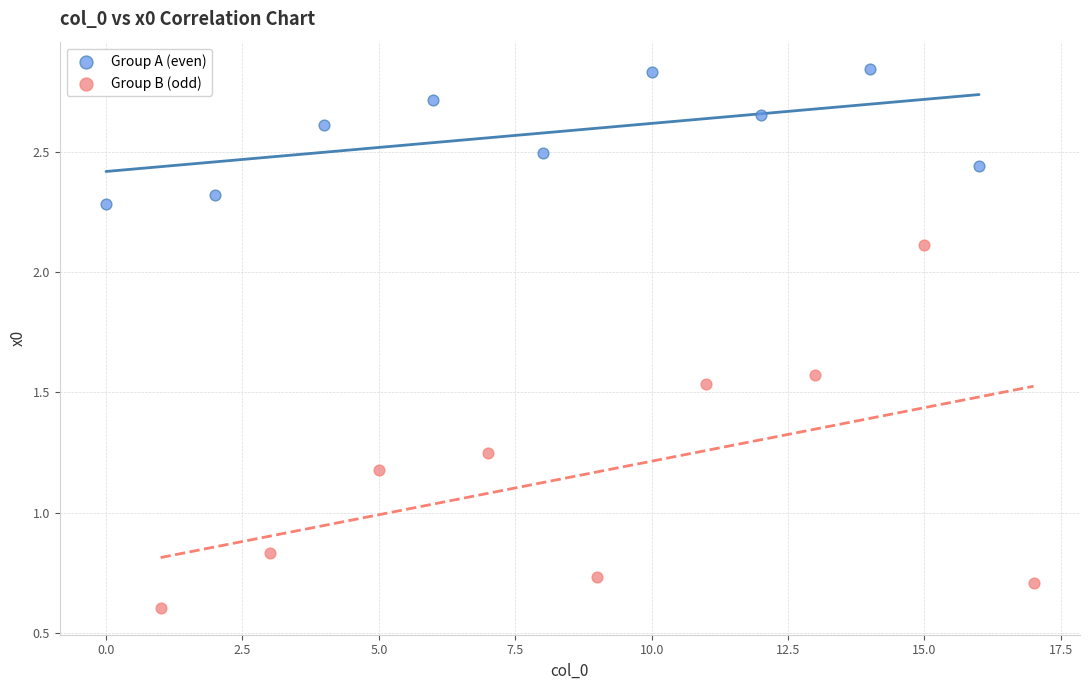

Which series contains the highest Y value?

Group A (even)